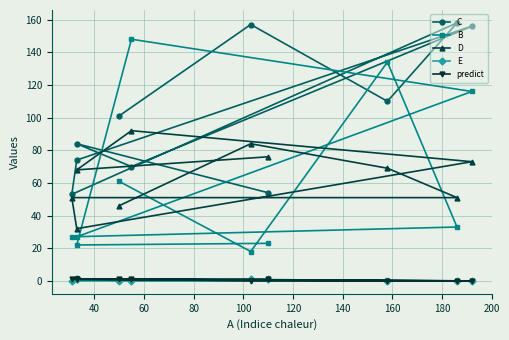

What is the difference between the maximum and minimum values in the predict series?

1